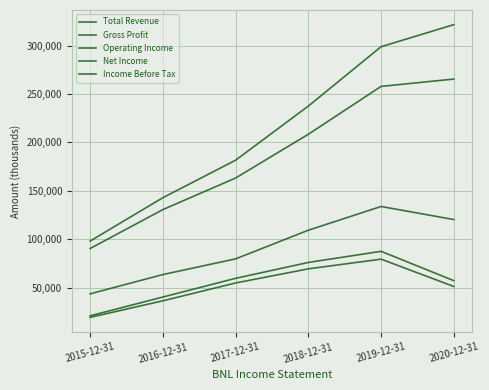

Where does the Income Before Tax series first go above 59600?

2018-12-31